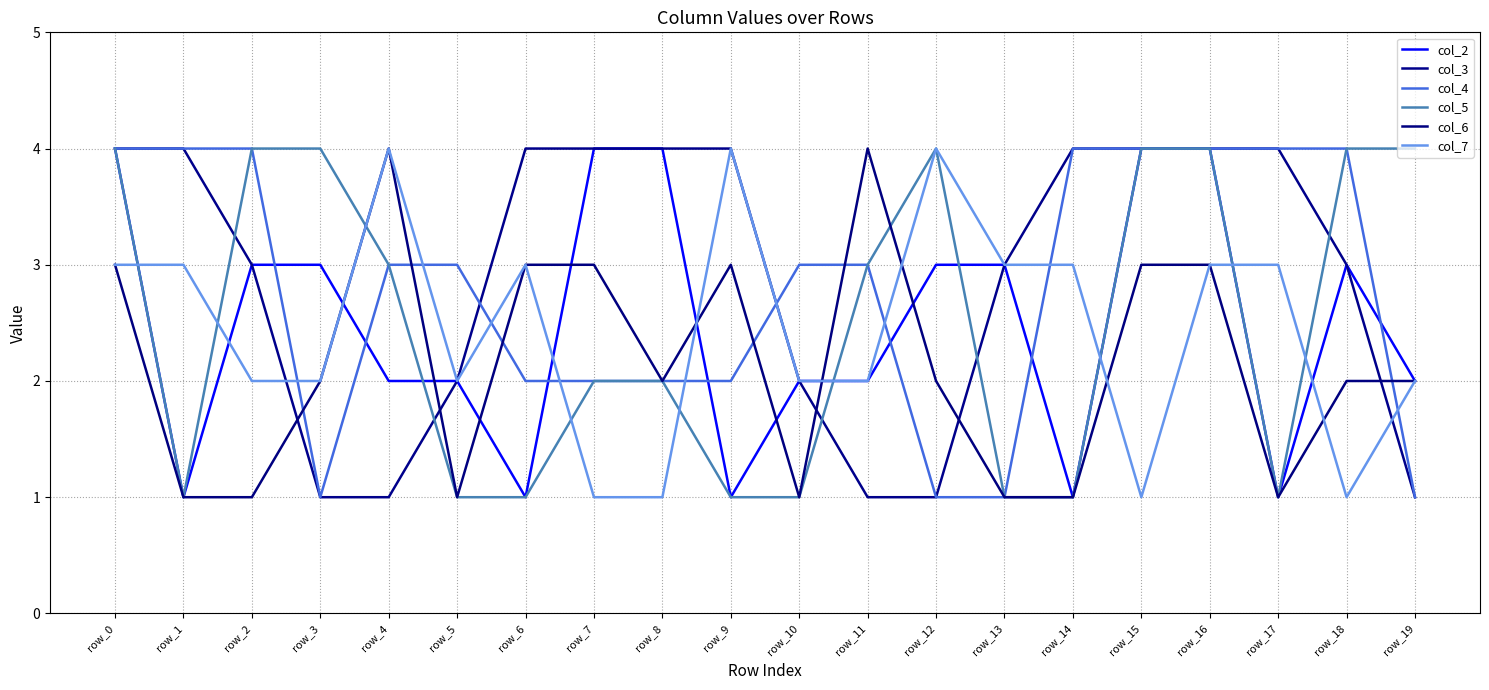

What is the spread (max minus min) of values at row_6?

3